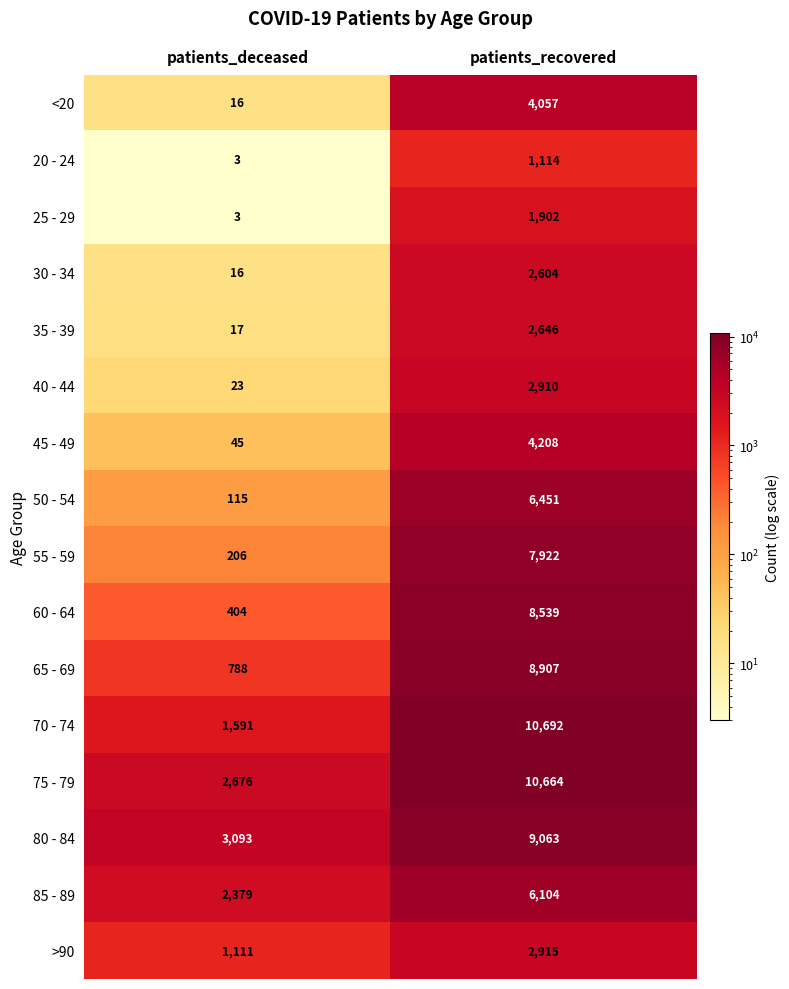

What is the difference between the 75 - 79 values at patients_deceased and patients_recovered?

7988